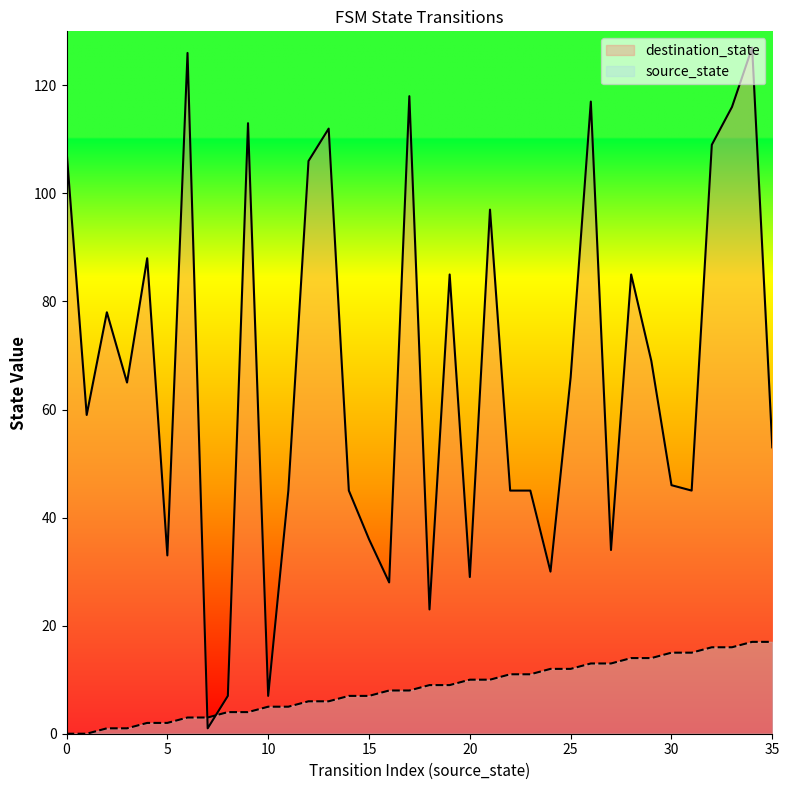

Which series has the largest total across all categories?

destination_state